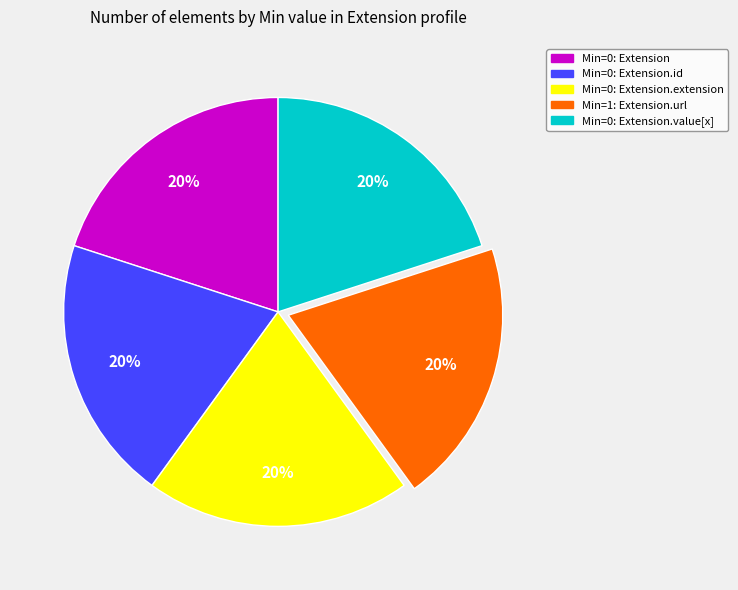

Is there any slice that represents more than half of the pie?

No